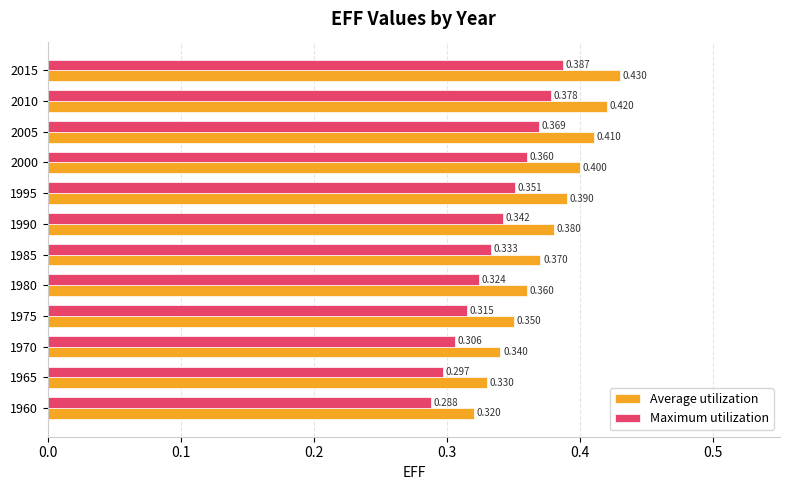

Rank the series by their average value, from lowest to highest.

Maximum utilization, Average utilization